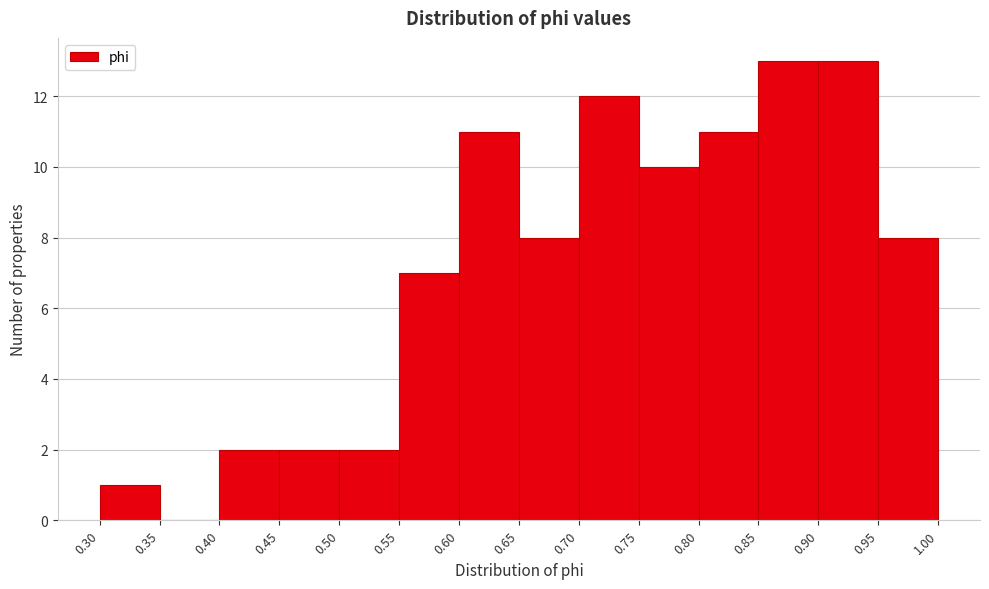

Reading left to right, list every bar in this chart as the range it spans on the x-axis followed by its height. The values are not printed on the chart, so give them approximately, as read against the axis.

0.30 to 0.35: 1
0.35 to 0.40: 0
0.40 to 0.45: 2
0.45 to 0.50: 2
0.50 to 0.55: 2
0.55 to 0.60: 7
0.60 to 0.65: 11
0.65 to 0.70: 8
0.70 to 0.75: 12
0.75 to 0.80: 10
0.80 to 0.85: 11
0.85 to 0.90: 13
0.90 to 0.95: 13
0.95 to 1.00: 8